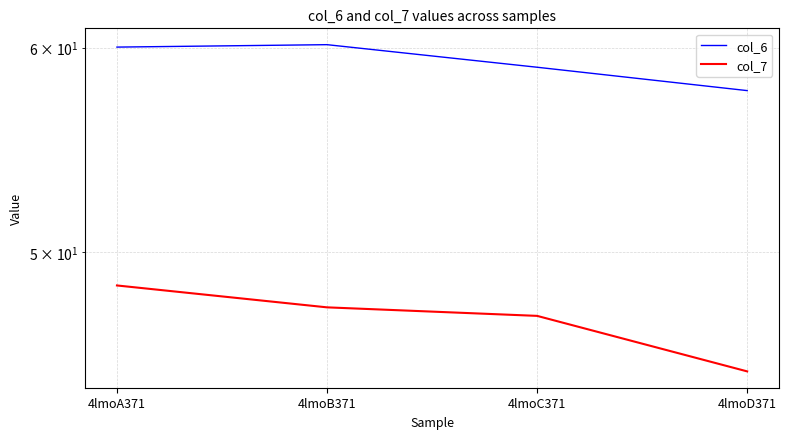

True or false: col_6 and col_7 intersect in this chart.

False